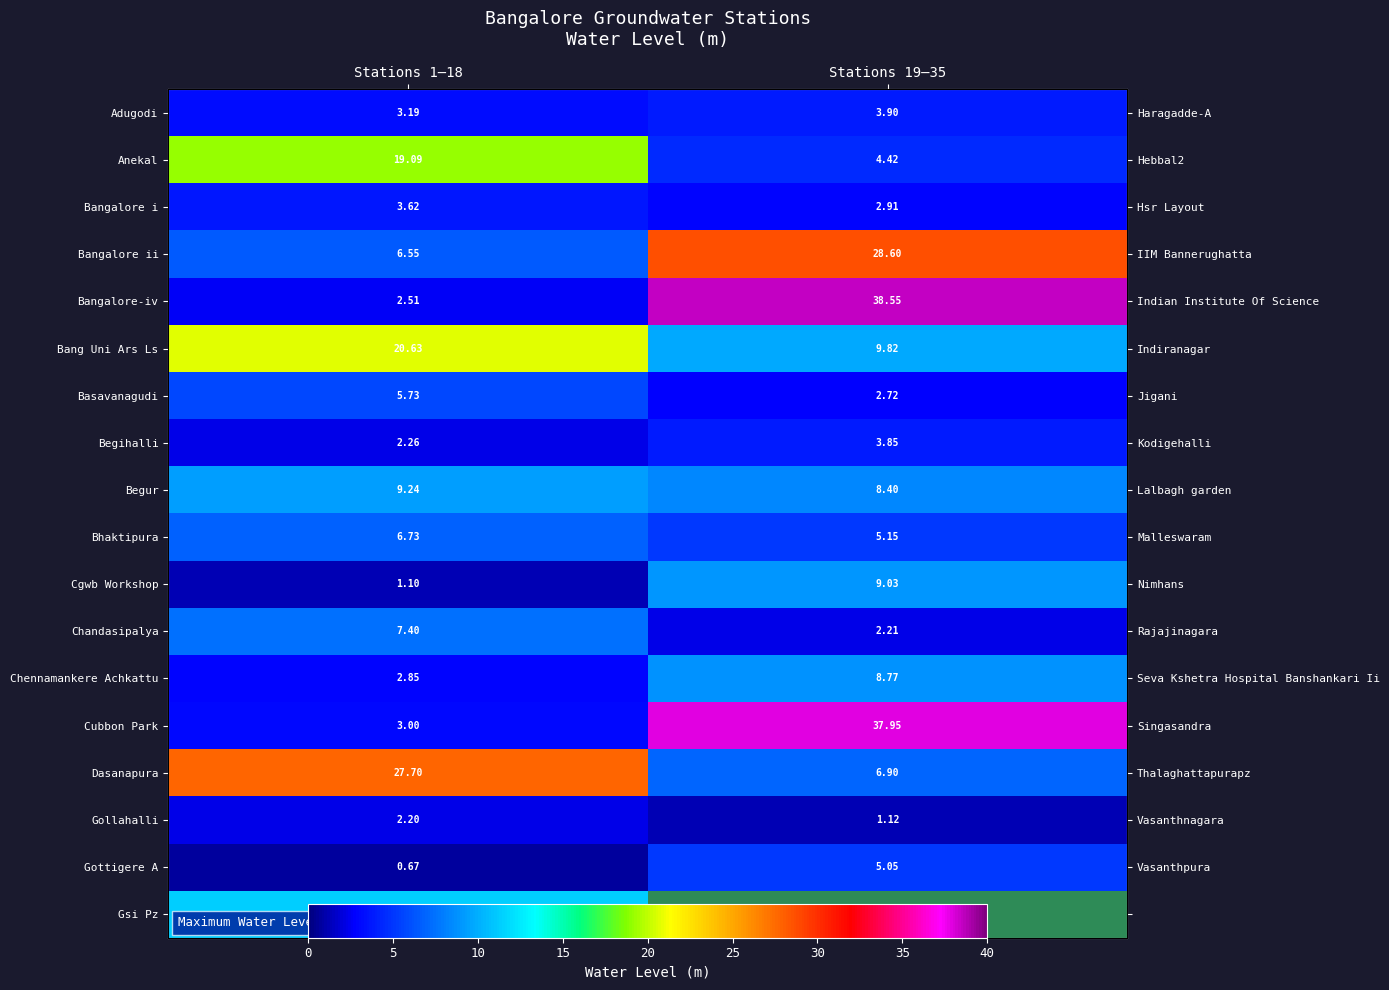

What is the difference between the Bangalore i values at Stations 19–35 and Stations 1–18?

0.7